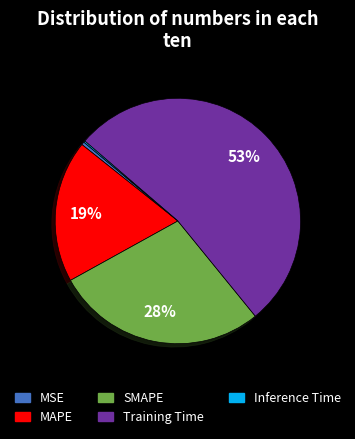

Which has a higher value, MAPE or MSE?

MAPE